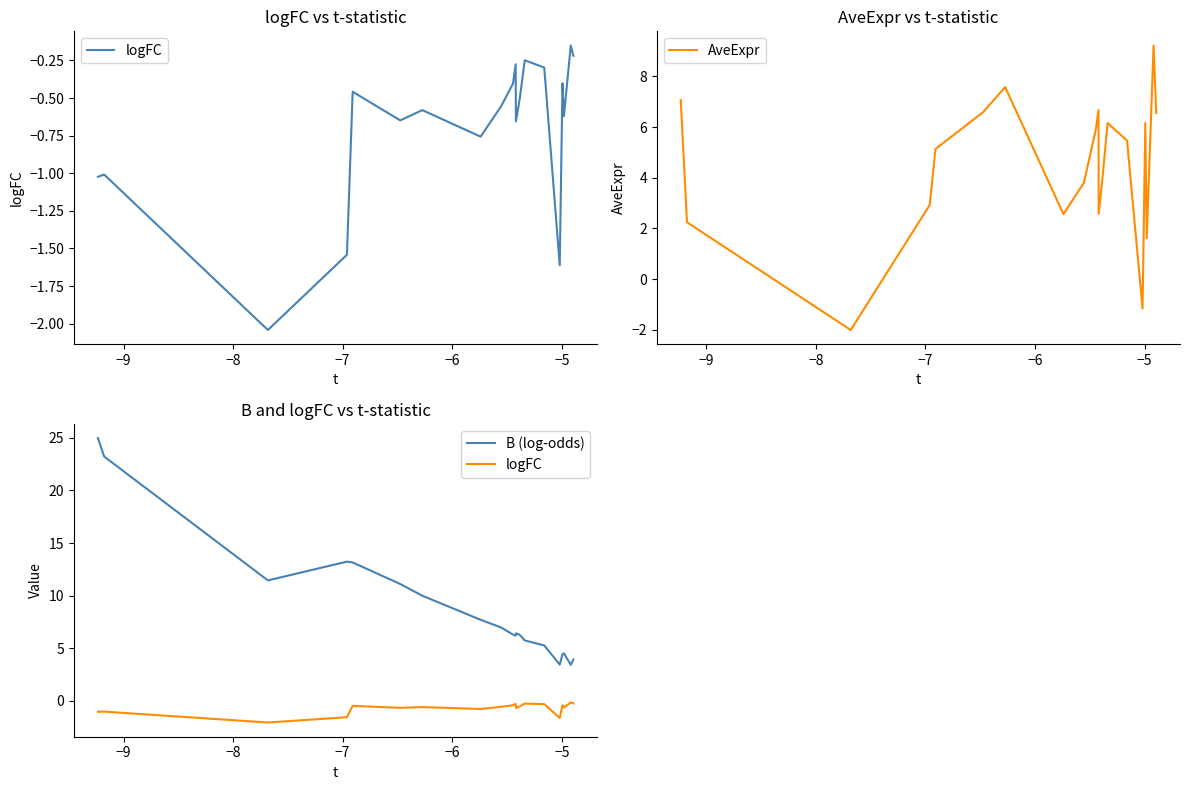

What is the average value of the AveExpr series?

4.4